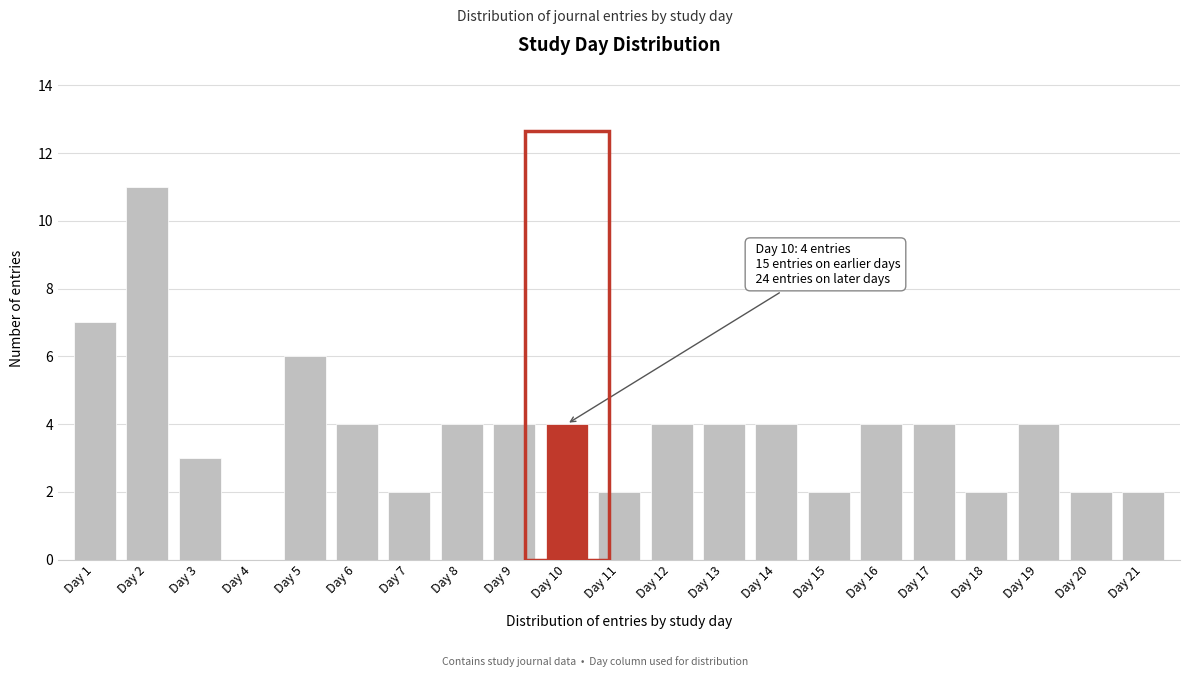

Reading left to right, what are all the values shown in this chart?

Day 1=7	Day 2=11	Day 3=3	Day 4=0	Day 5=6	Day 6=4	Day 7=2	Day 8=4	Day 9=4	Day 10=4	Day 11=2	Day 12=4	Day 13=4	Day 14=4	Day 15=2	Day 16=4	Day 17=4	Day 18=2	Day 19=4	Day 20=2	Day 21=2